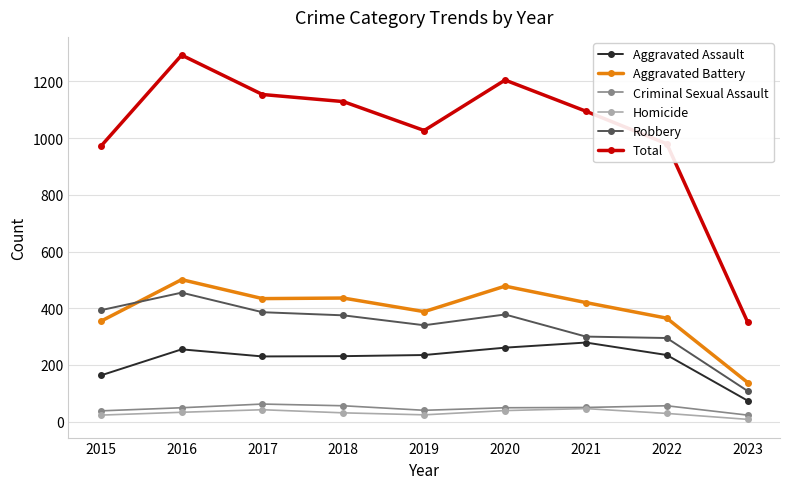

Between 2019 and 2020, which series saw the biggest shift?

Total